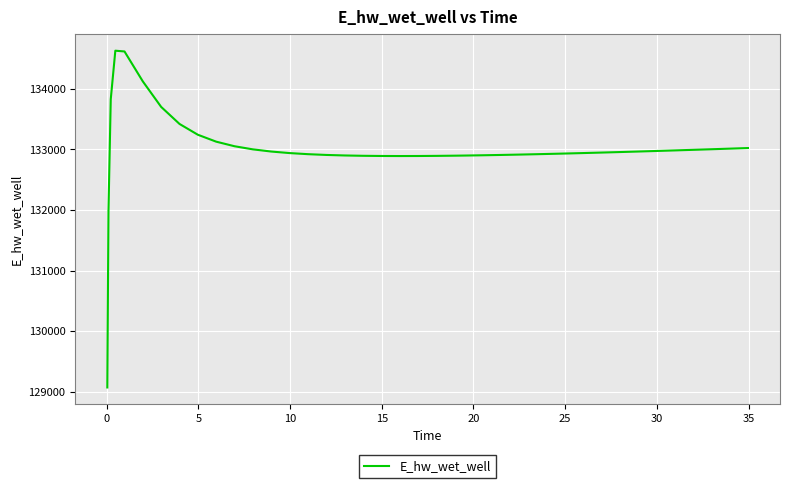

What is the difference between the maximum and minimum values?

5557.7